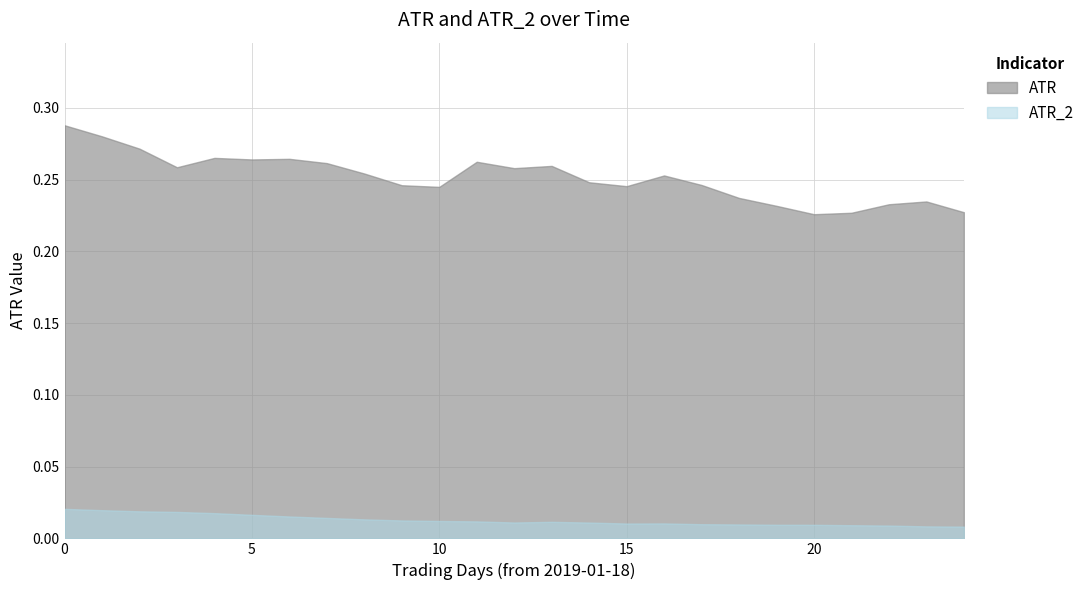

Which series has the widest spread of values?

ATR